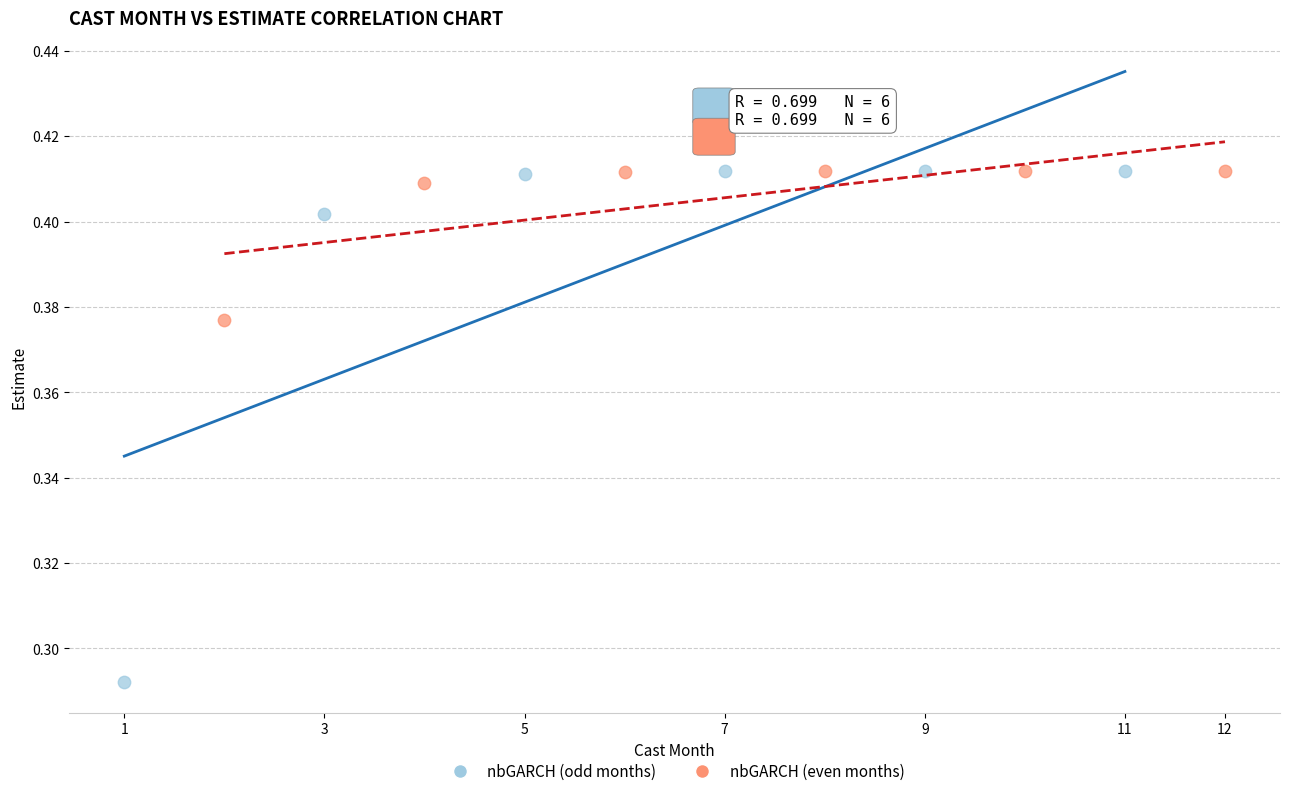

Which series contains the lowest Y value?

nbGARCH (odd months)